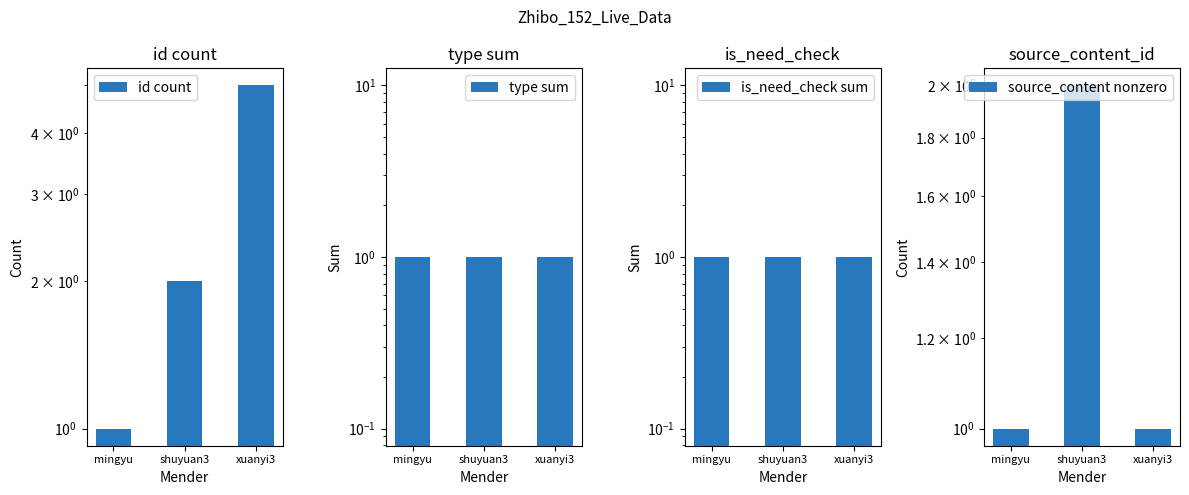

What is the total value across all series at shuyuan3?

6